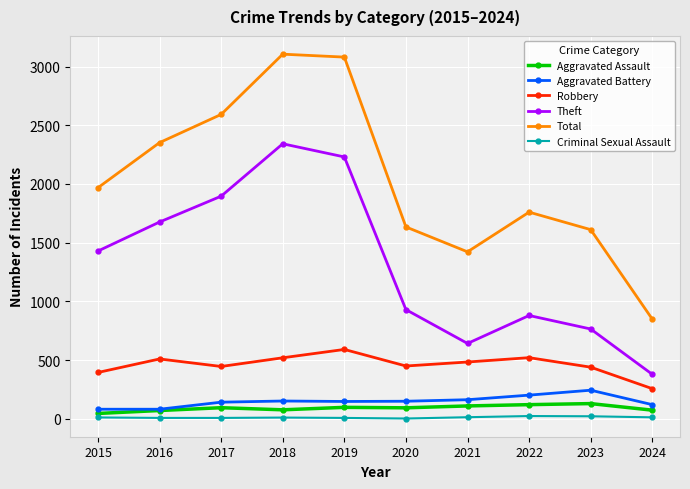

What is the greatest value displayed?

3105